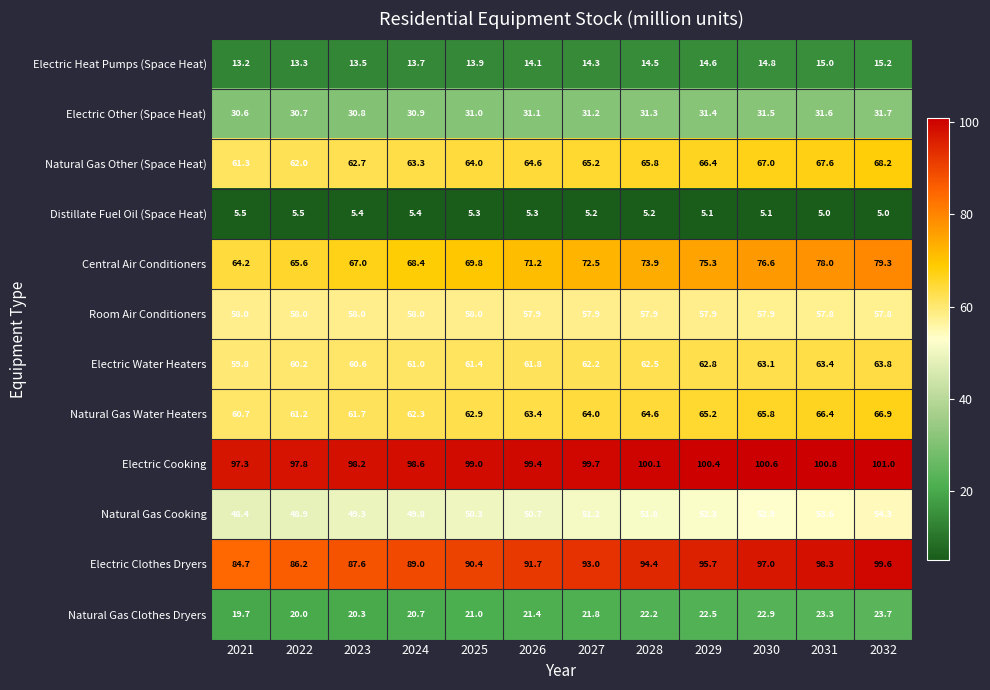

Count the number of data series in this chart.

12